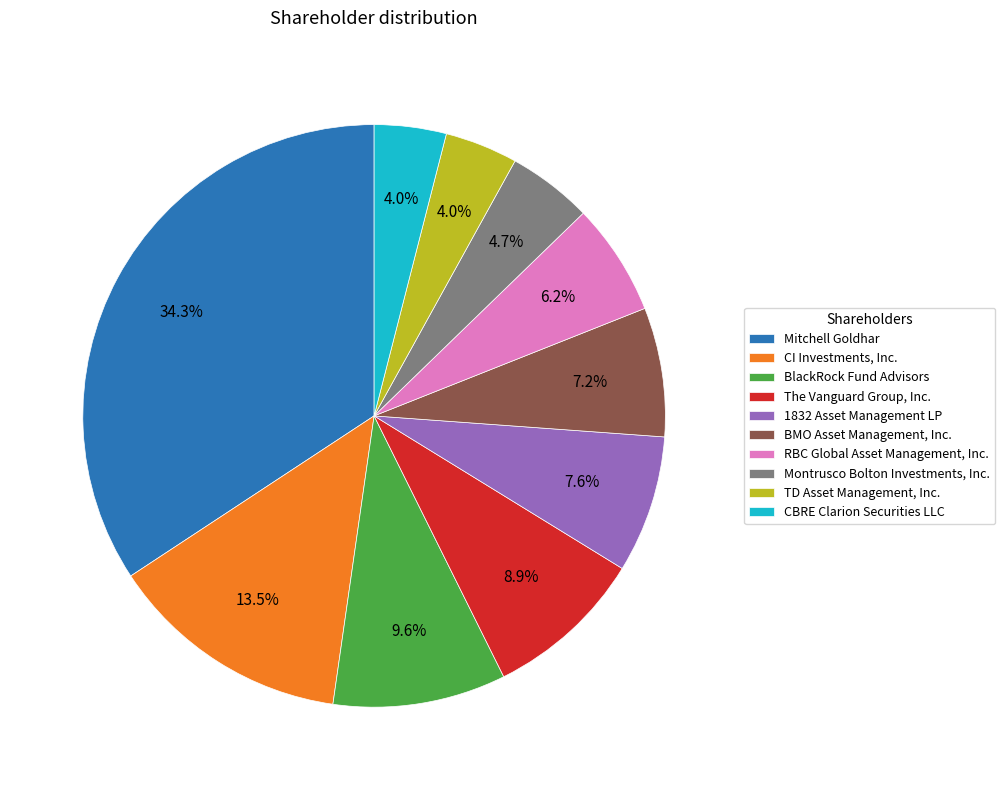

To the nearest percent, what is the difference between the CI Investments, Inc. and BlackRock Fund Advisors slice percentages?

4%